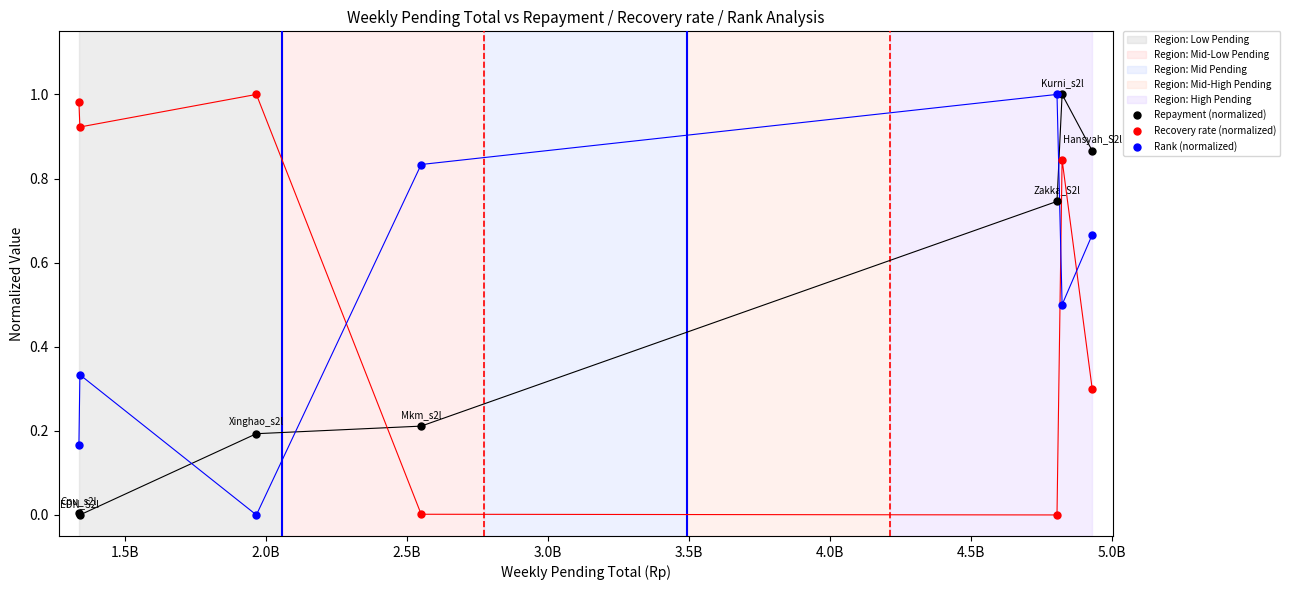

What is the sum of all Rank (normalized) values?

3.5